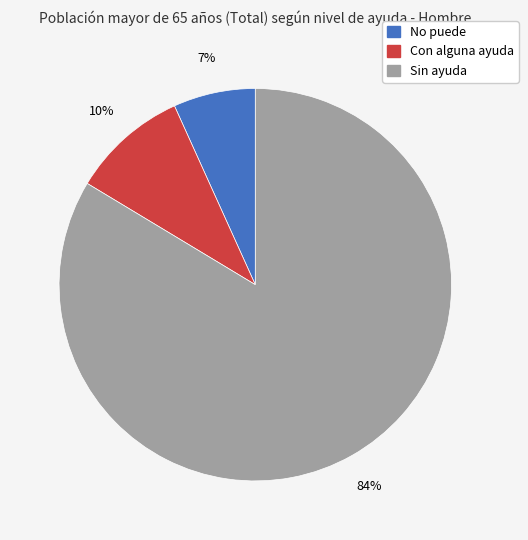

Do No puede and Sin ayuda together represent more than half of the pie?

Yes